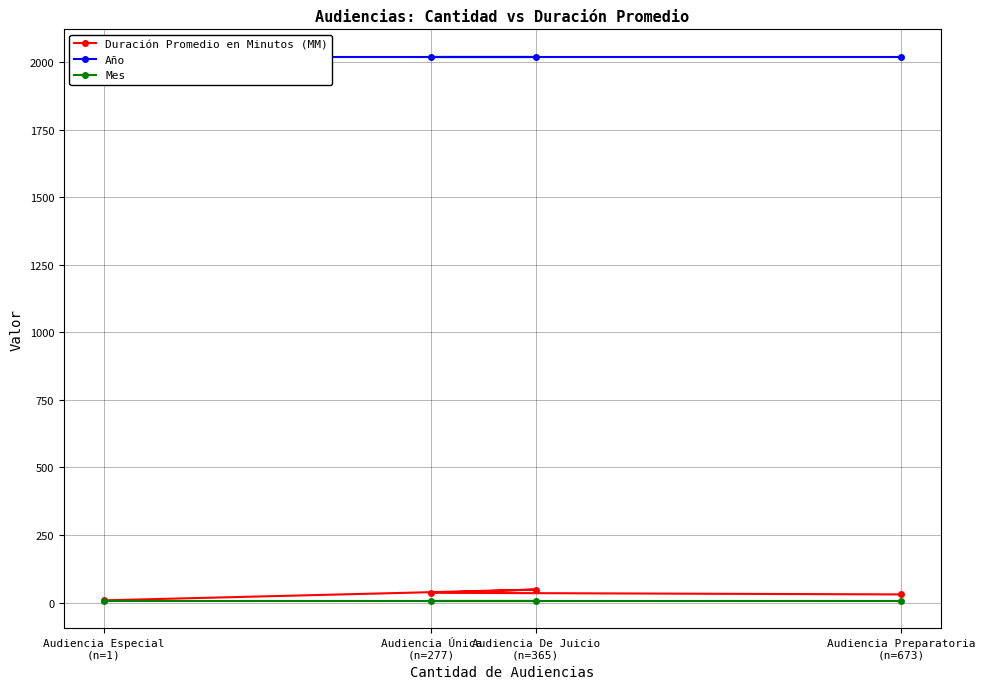

What is the maximum value shown in the chart?

2021